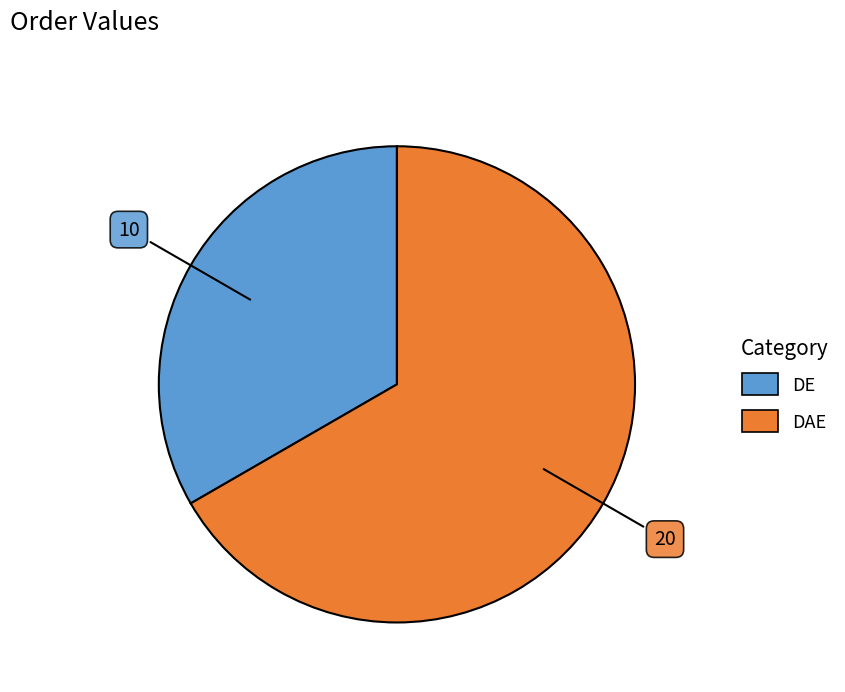

Which category has the biggest portion of the pie?

DAE